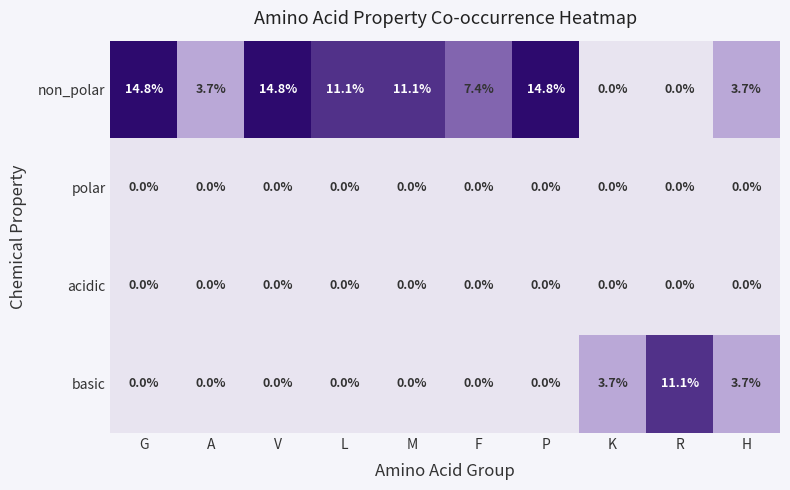

The acidic series shows 0.0 at F. True or false?

True